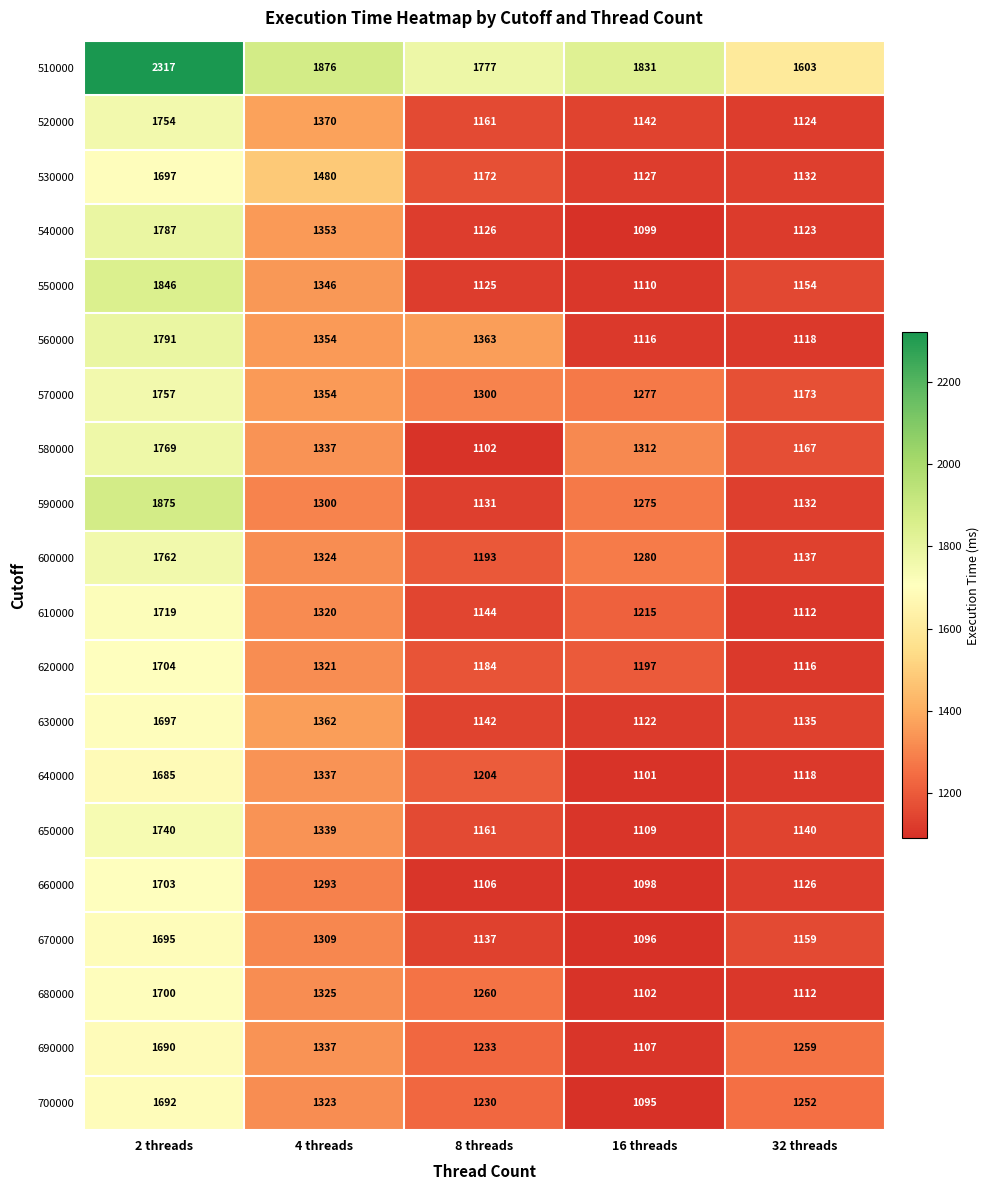

Is it true that 530000 equals 1722 at 16 threads?

False